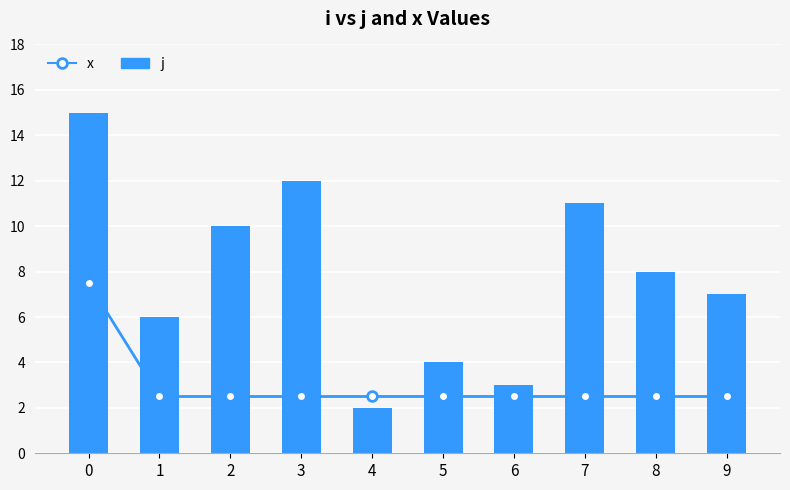

Reading left to right, transcribe all the data shown in this chart.

x: 0=7.5	1=2.5	2=2.5	3=2.5	4=2.5	5=2.5	6=2.5	7=2.5	8=2.5	9=2.5
j: 0=15.0	1=6.0	2=10.0	3=12.0	4=2.0	5=4.0	6=3.0	7=11.0	8=8.0	9=7.0